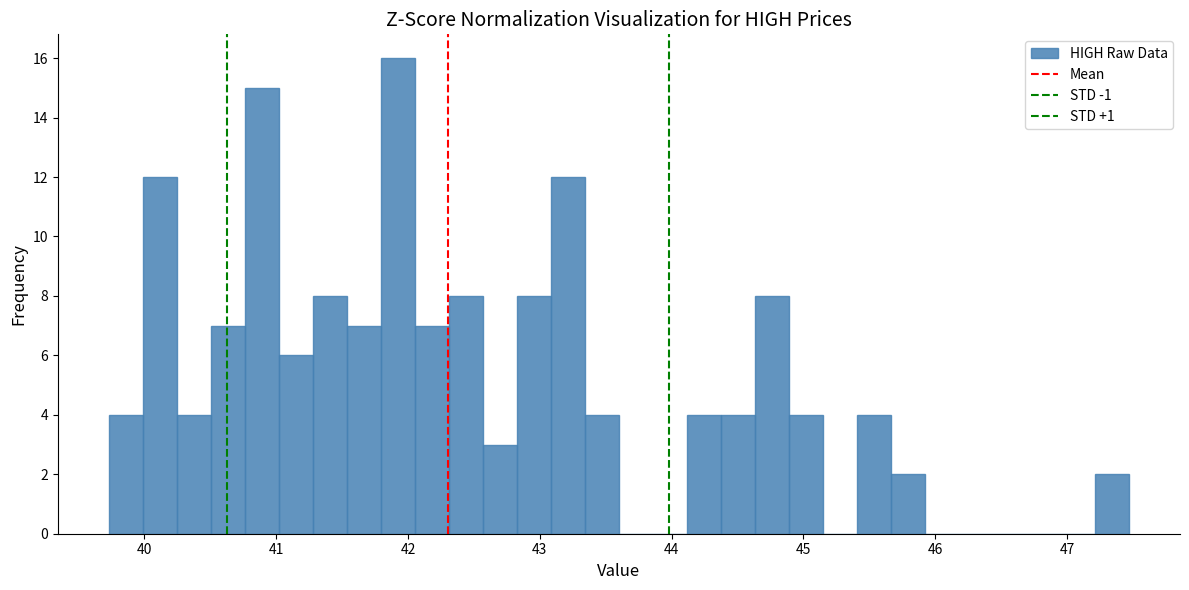

Around what value on the x-axis is the tallest bar? Give the approximate position of its centre, as read against the axis.

41.9